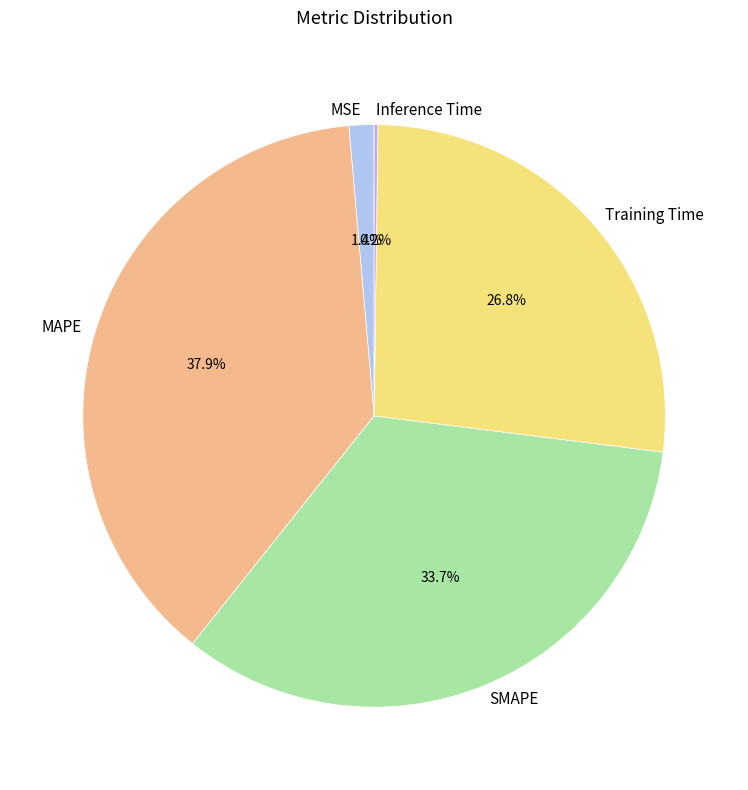

To the nearest percent, what is the average slice percentage?

20%